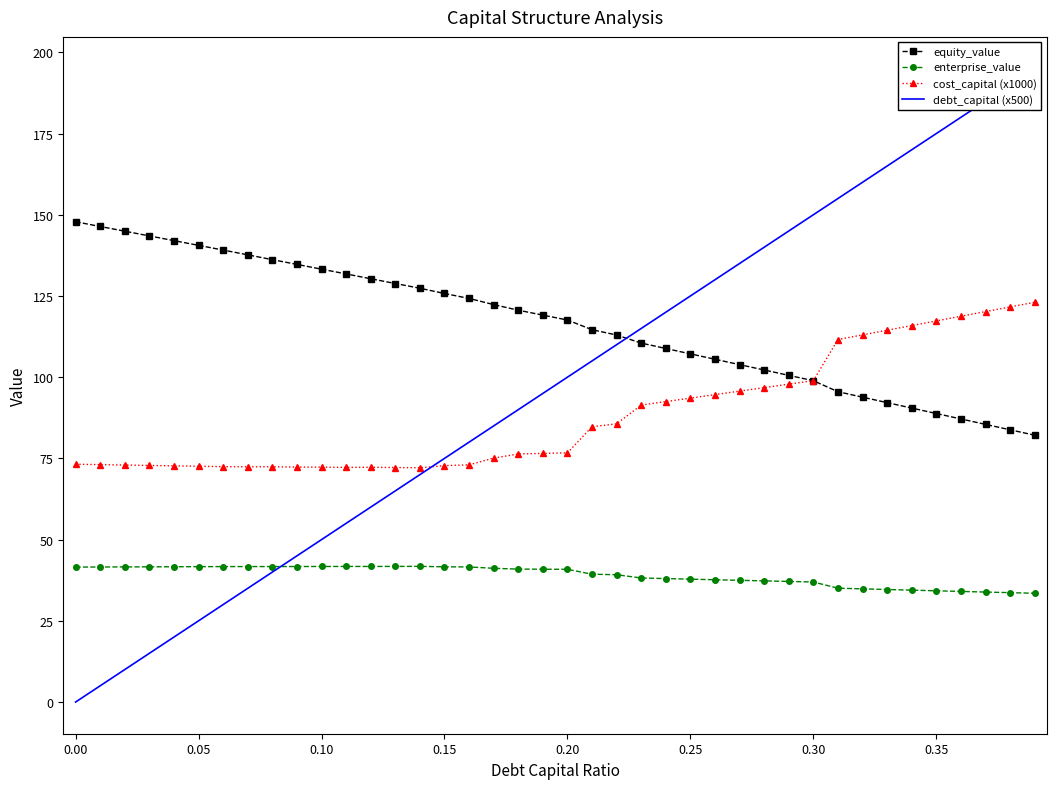

What is the lowest value of the equity_value series?

82.1